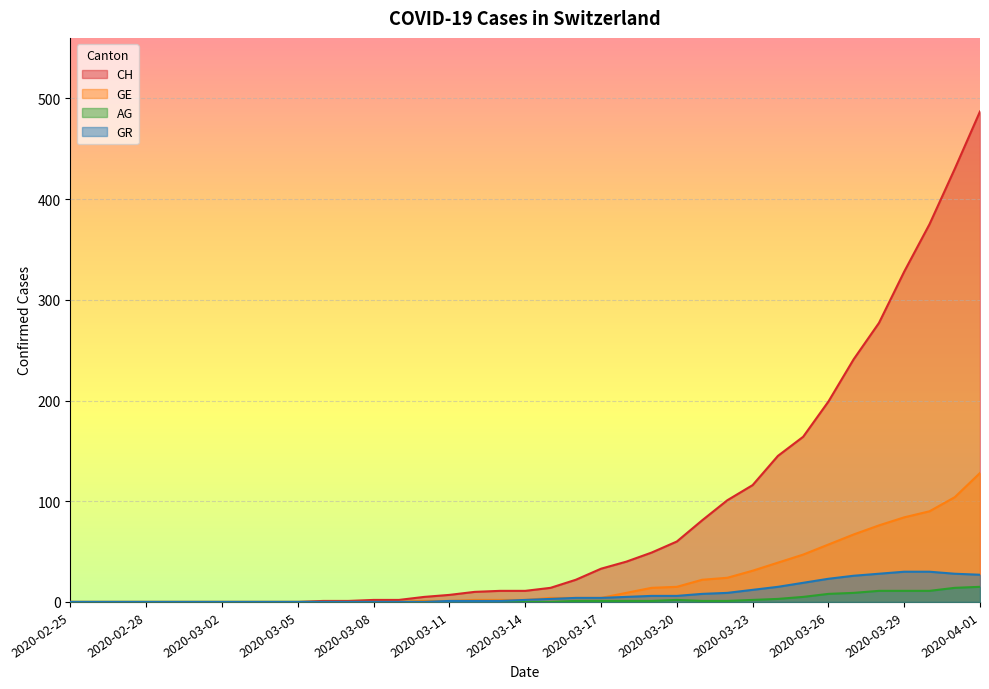

True or false: GR and GE cross at least once.

False